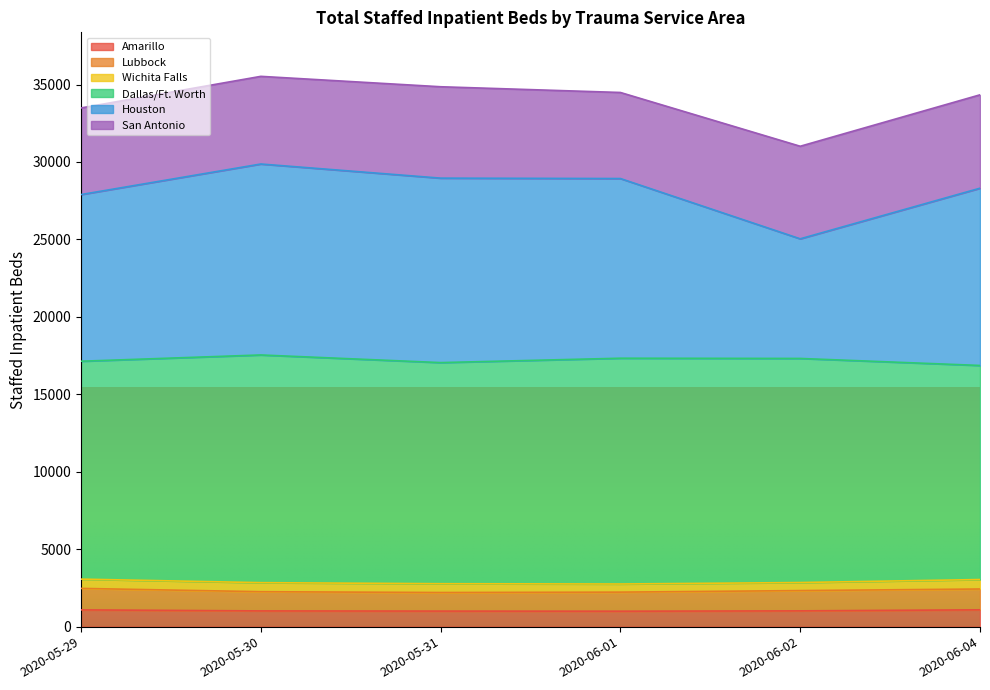

What is the maximum value for Amarillo?

1086